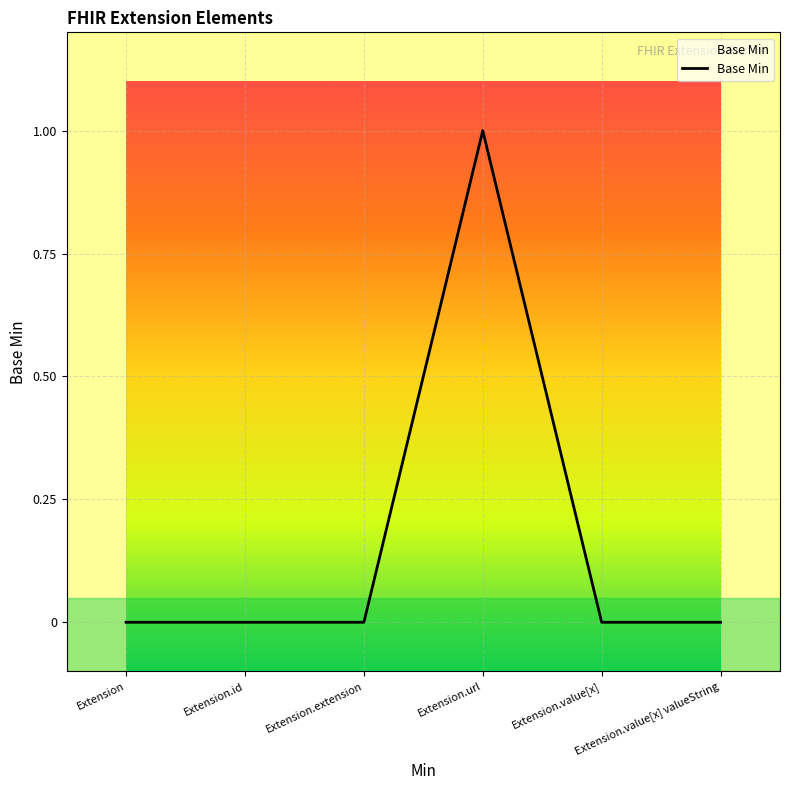

The chart shows a value of 1 at Extension.url. True or false?

True